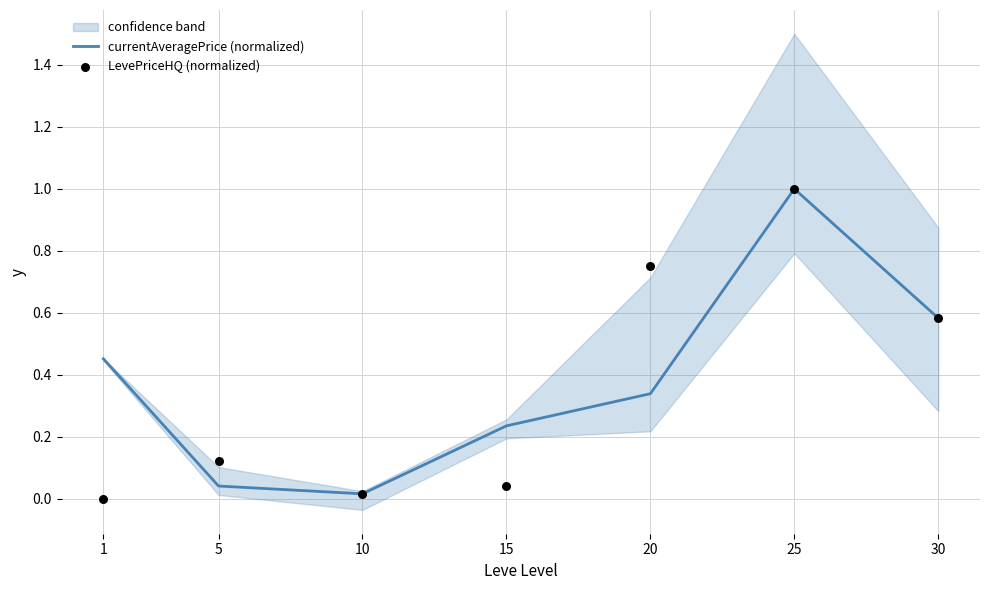

What are all the series names shown in the legend?

currentAveragePrice (normalized), LevePriceHQ (normalized)